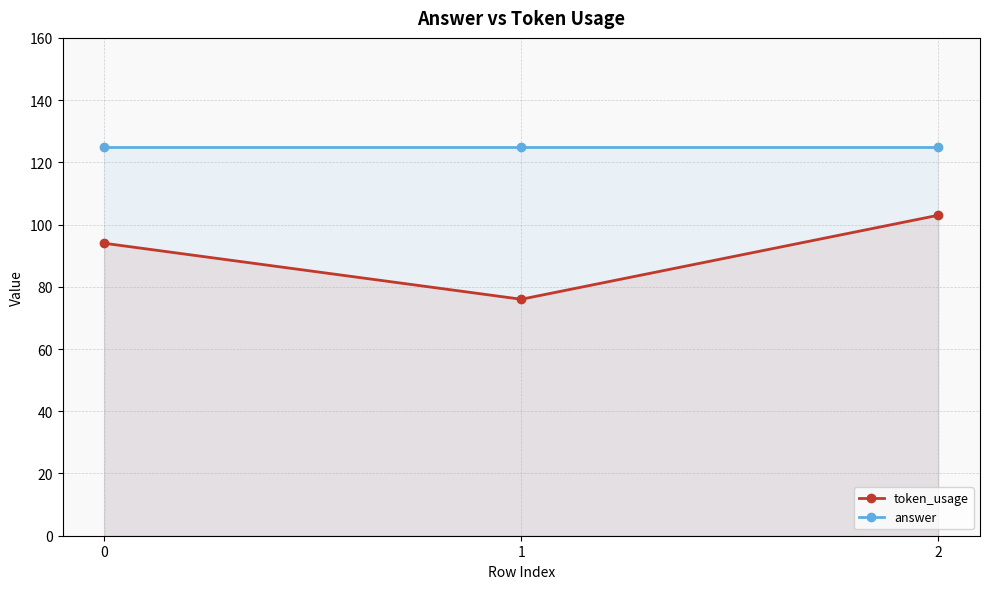

What are all the series names shown in the legend?

token_usage, answer